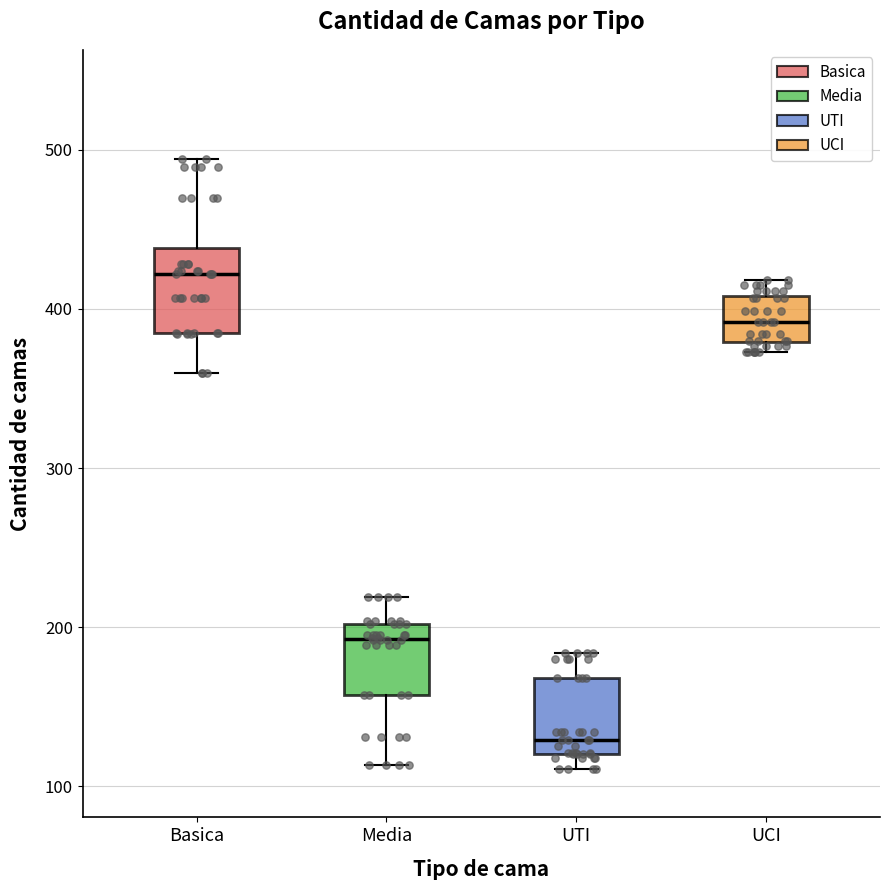

Which box's median line is the lowest?

UTI